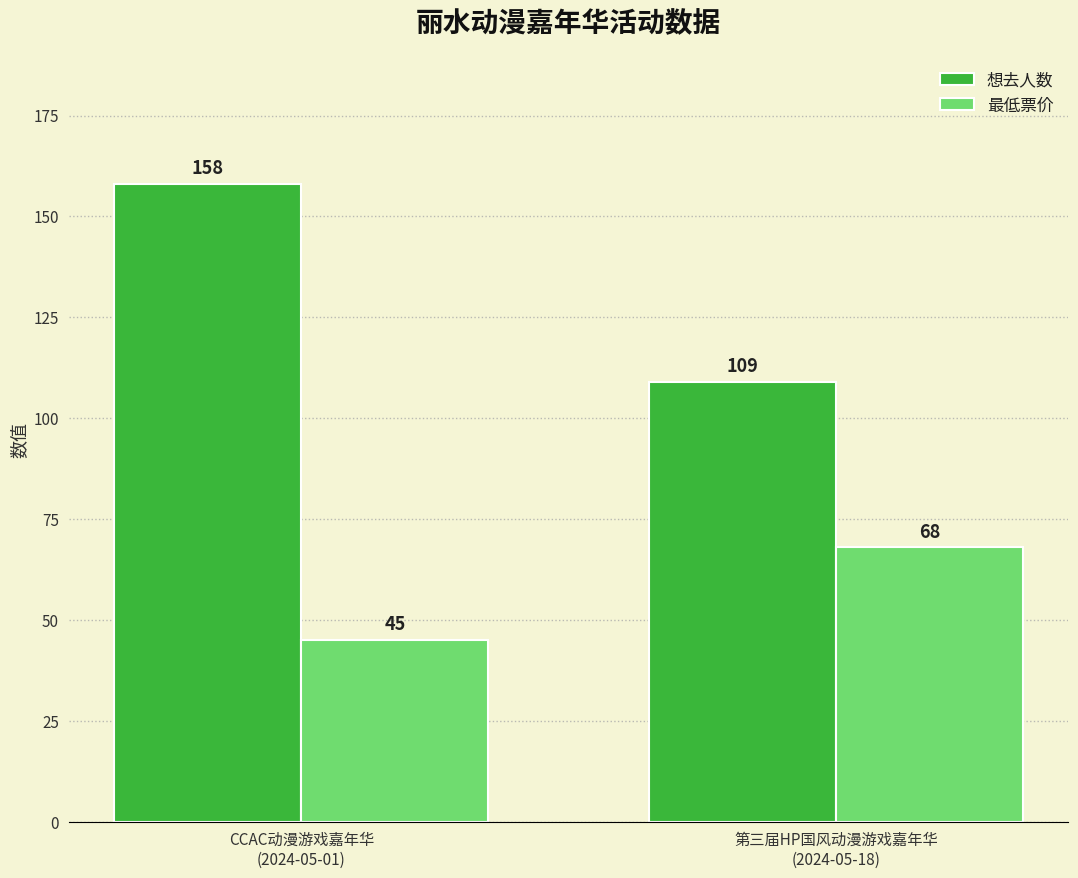

True or false: 最低票价 has a value of 45 at CCAC动漫游戏嘉年华
(2024-05-01).

True